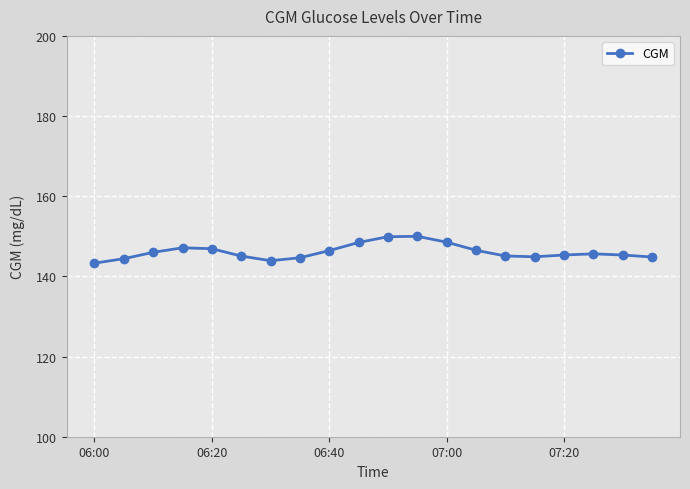

What is the value of the 16th point from the left?

144.9